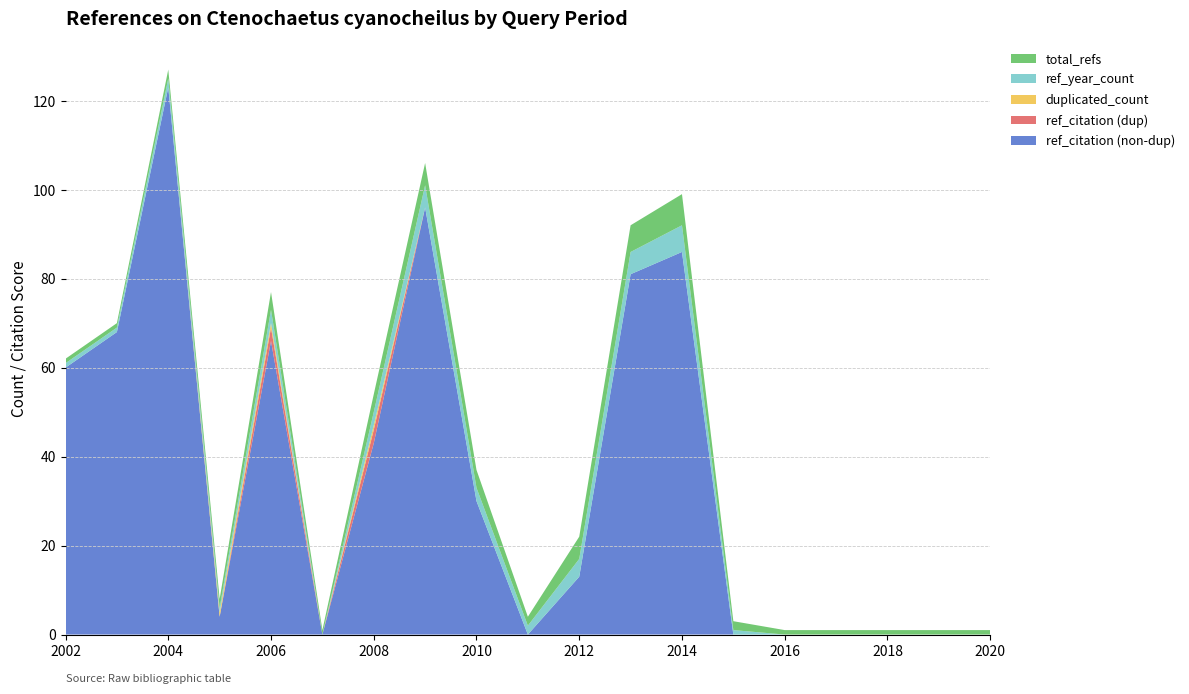

Reading left to right, extract all data points from this chart.

ref_citation (non-dup): 60	68	123	4	66	0	43	96	30	0	13	81	86	0	0	0	0	0	0
ref_citation (dup): 0	0	0	0	3	0	3	0	0	0	0	0	0	0	0	0	0	0	0
duplicated_count: 0	0	0	1	1	0	1	0	0	0	0	0	0	0	0	0	0	0	0
ref_year_count: 1	1	2	1	3	0	3	5	3	2	4	5	6	1	0	0	0	0	0
total_refs: 1	1	2	2	4	1	4	5	4	2	5	6	7	2	1	1	1	1	1